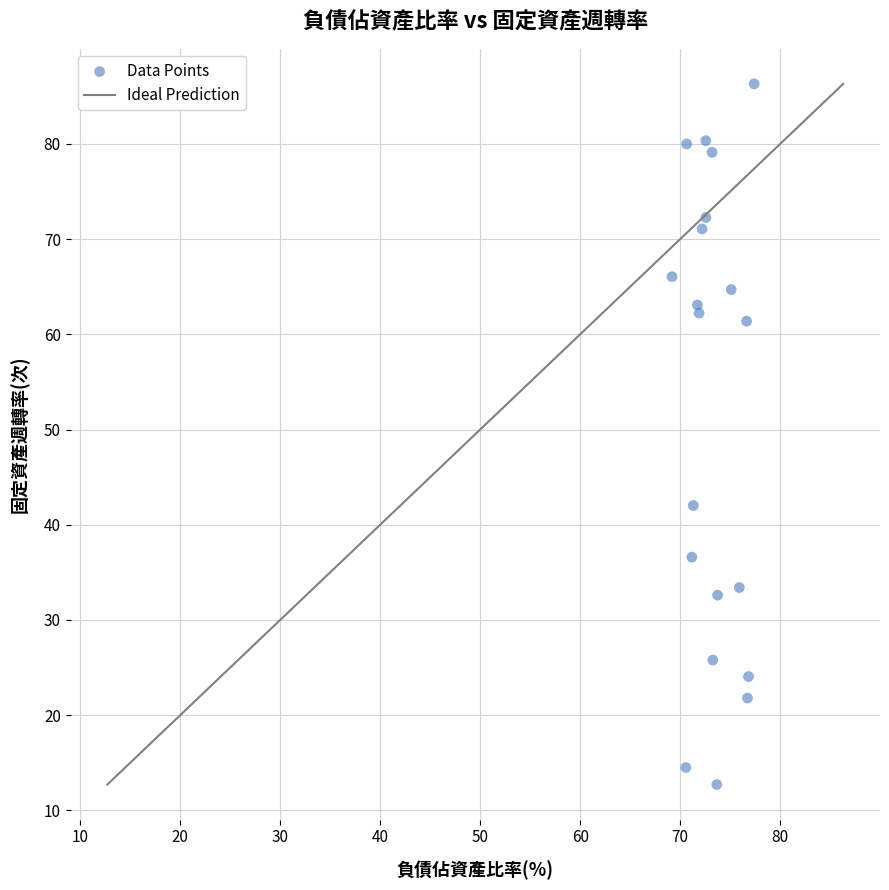

What is the range of Y values (max minus min)?

73.6